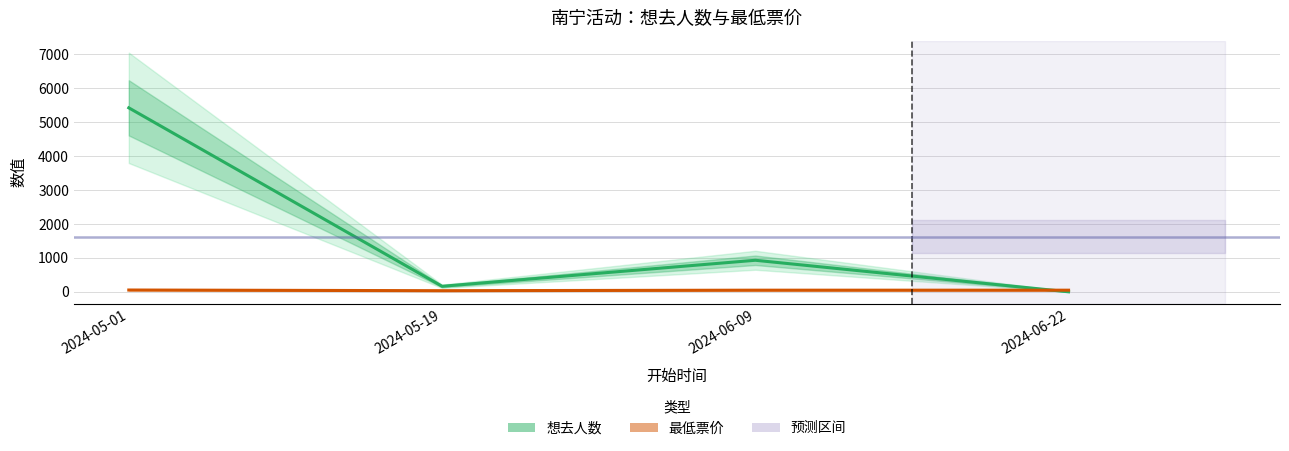

What is the label of the 3rd point from the left?

2024-06-09